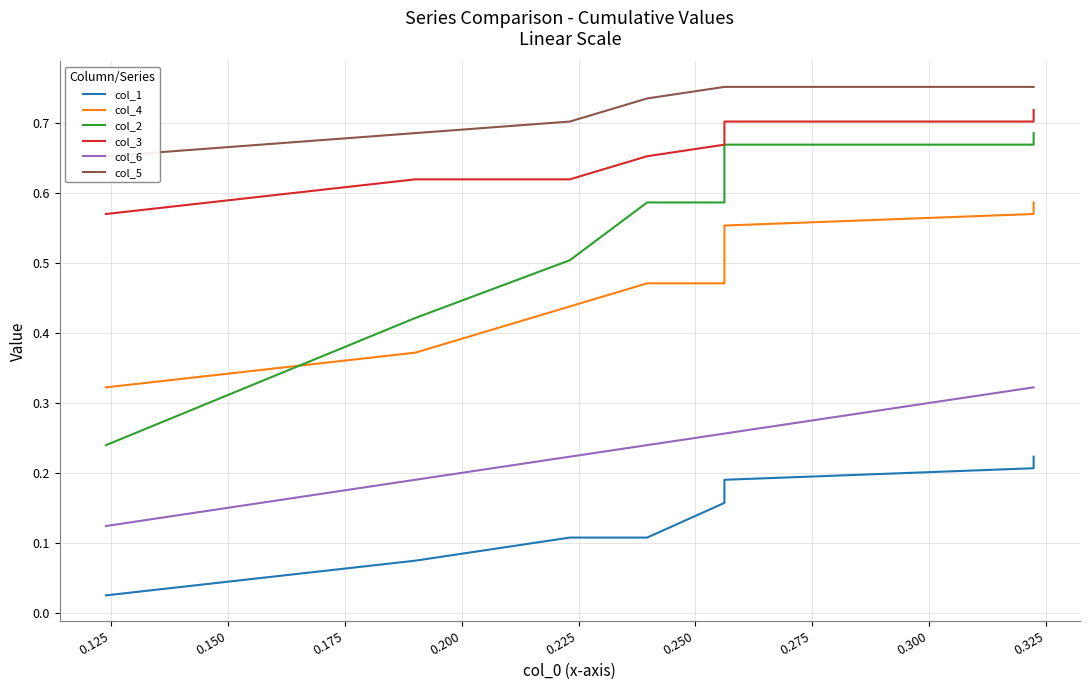

Between 0.250 and 0.325, which is larger?

0.325